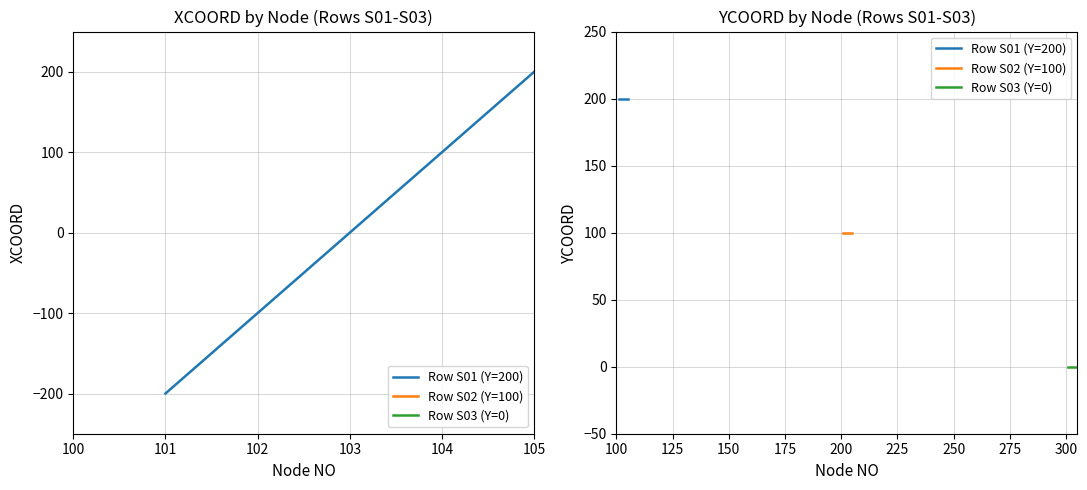

Reading right to left, what are all the values shown in this chart?

Row S01 (Y=200): 200	200	200	200	200
Row S02 (Y=100): 100	100	100	100	100
Row S03 (Y=0): 0	0	0	0	0